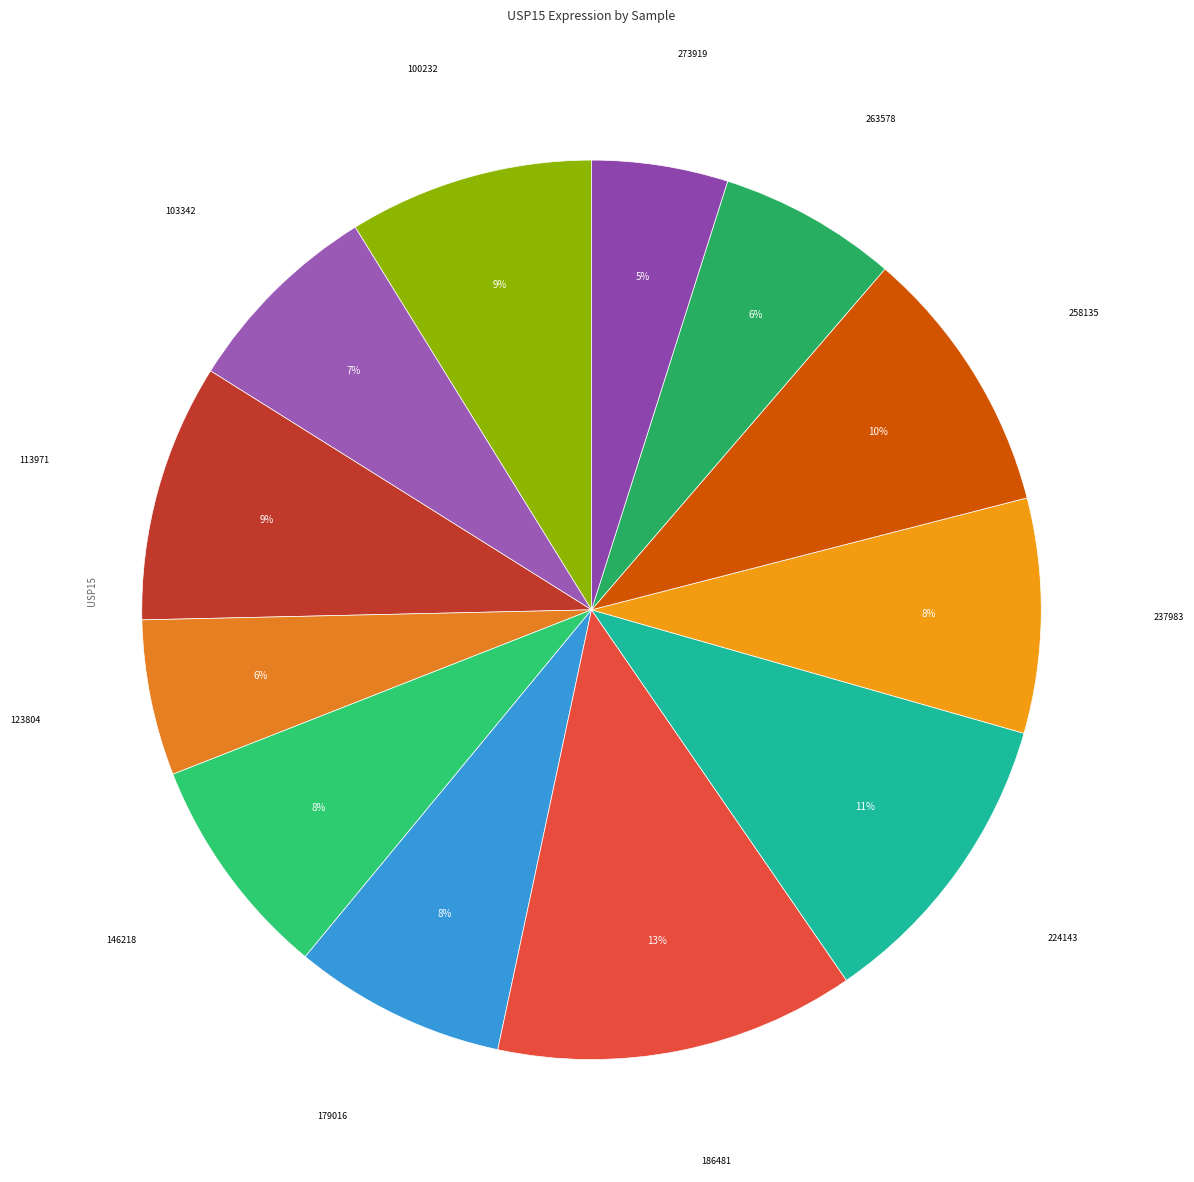

How many segments does this pie chart have?

12